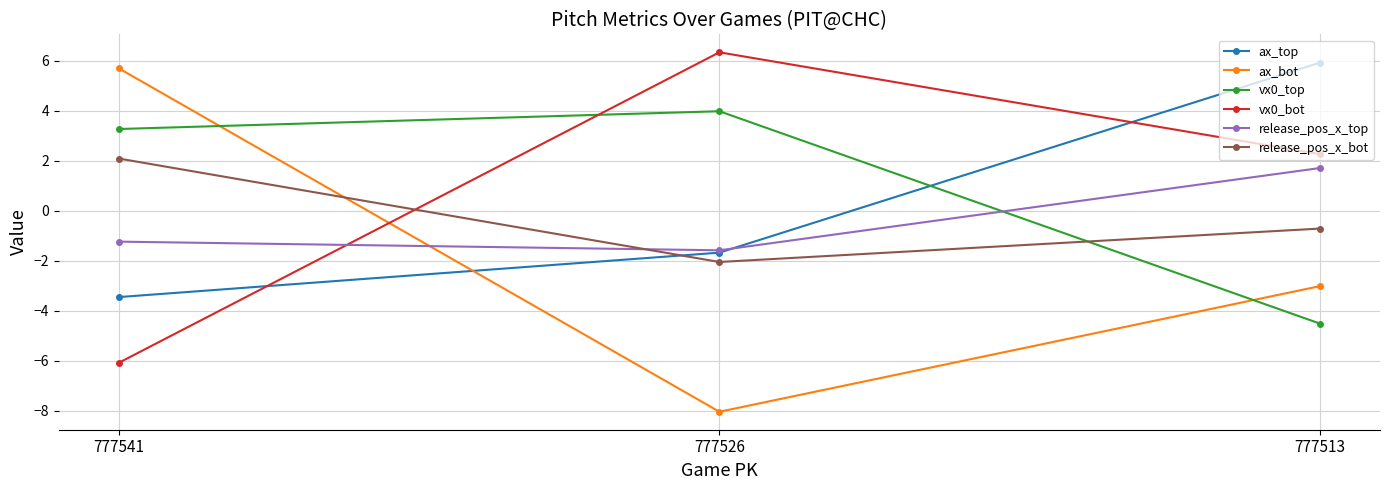

What is the sum of all vx0_bot values?

2.5